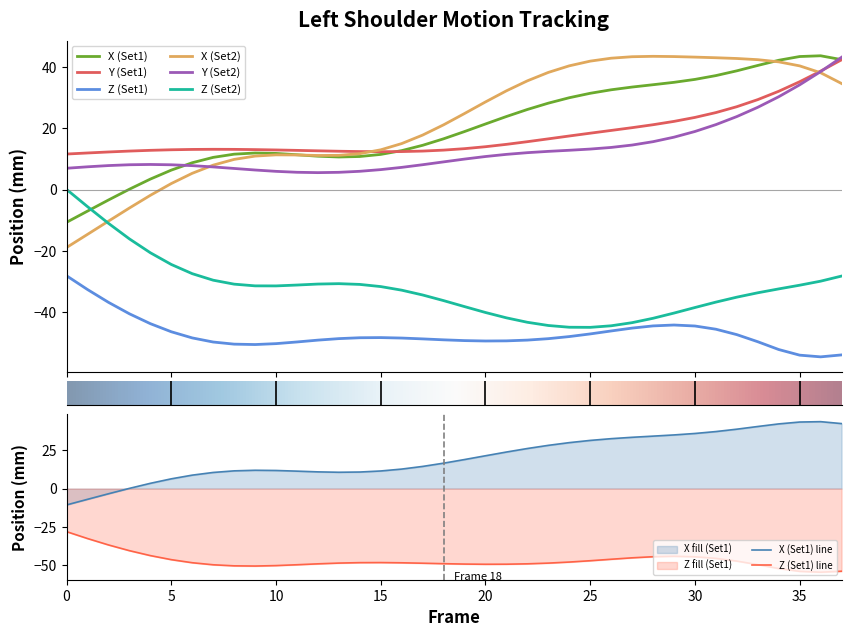

What is the difference between the maximum and minimum values in the X series?

54.4